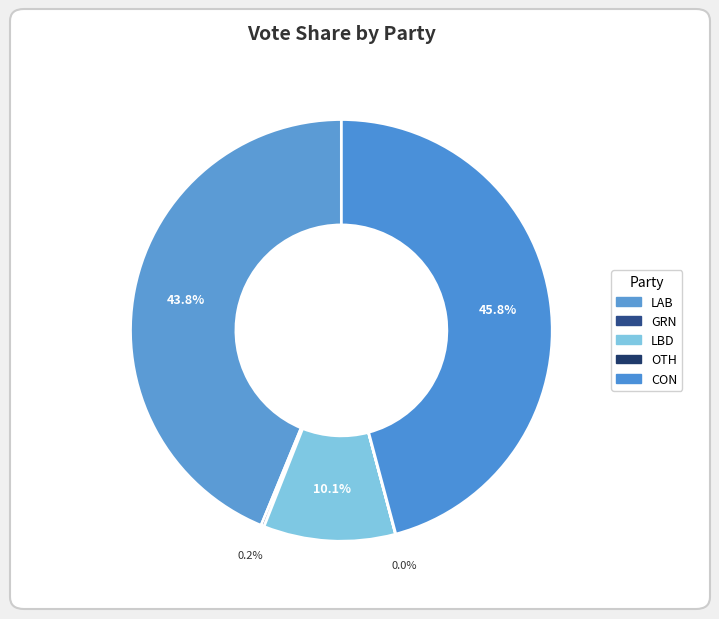

Which category has the biggest portion of the pie?

CON